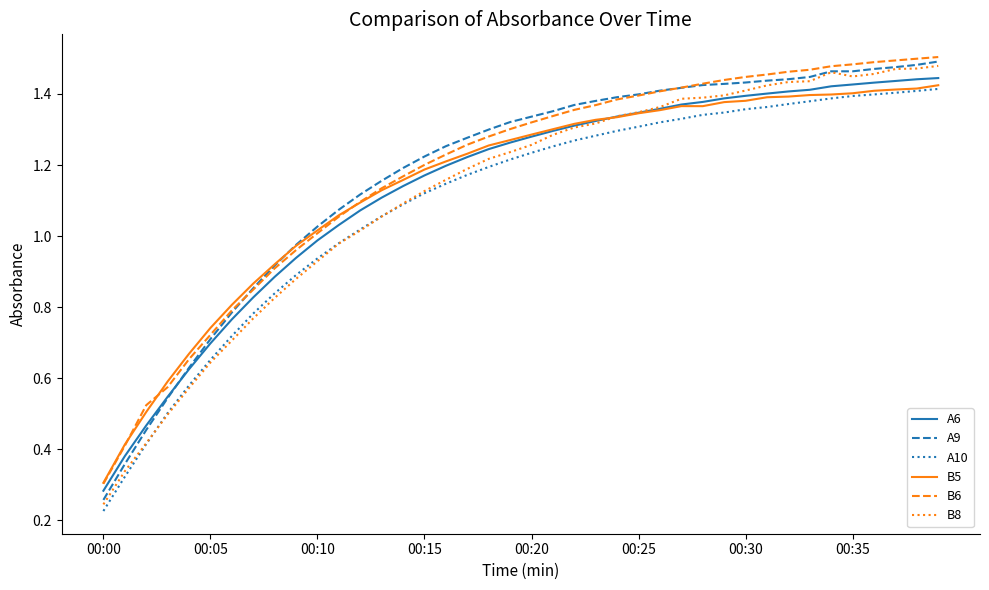

True or false: A10 and A9 intersect in this chart.

False